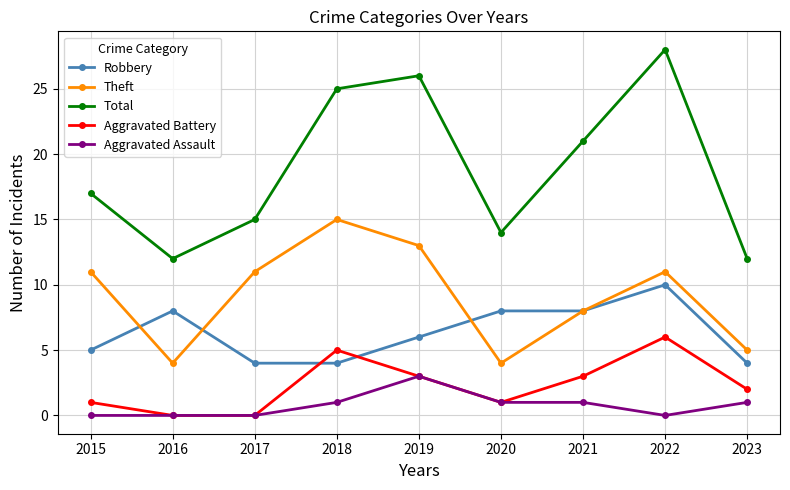

What are all the series names shown in the legend?

Robbery, Theft, Total, Aggravated Battery, Aggravated Assault